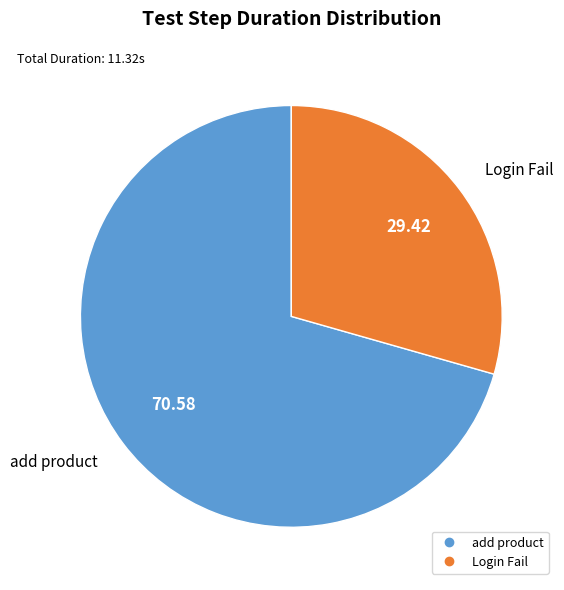

What is the ratio of the value at add product to the value at Login Fail?

2.4